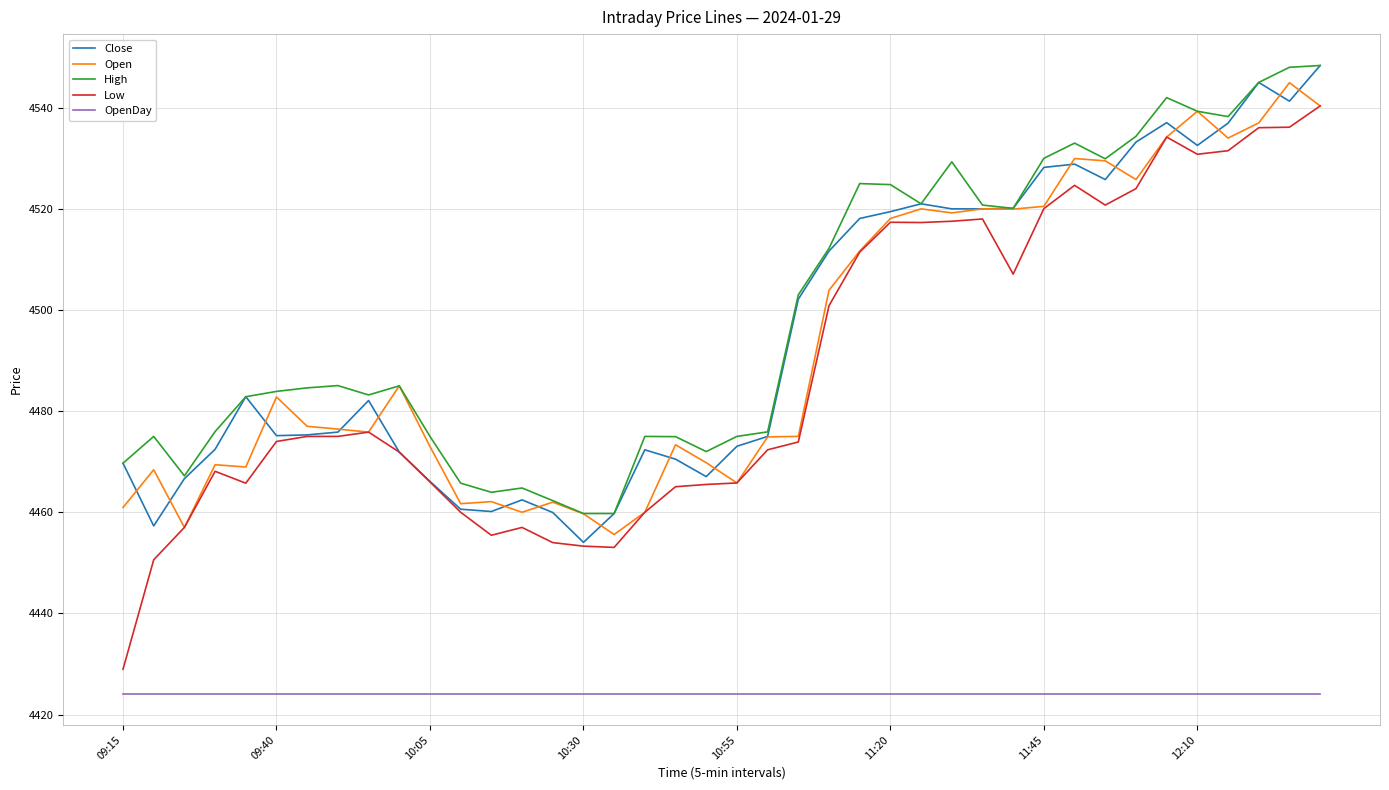

Which series has the widest spread of values?

Low